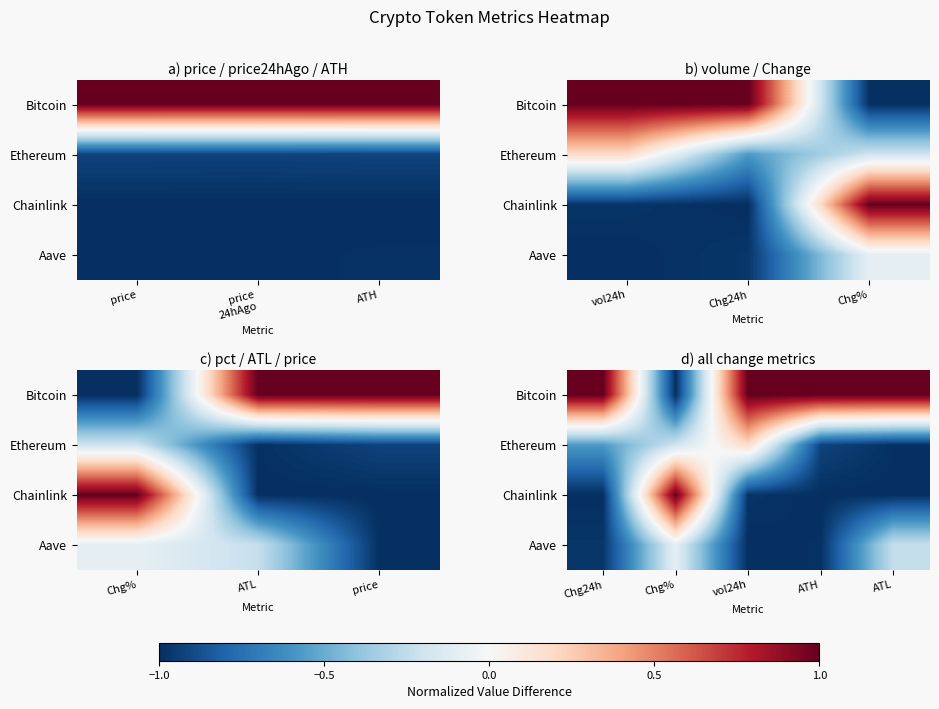

What is the total value across all series at vol24h?

-0.8